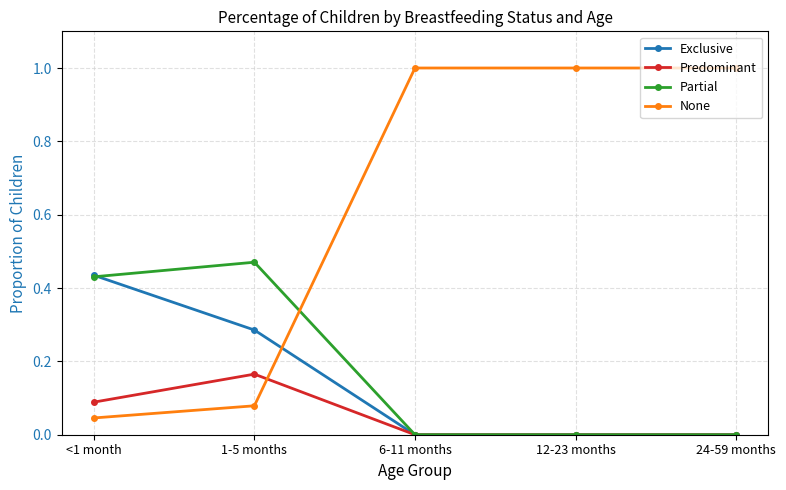

How many lines are shown in the chart?

4